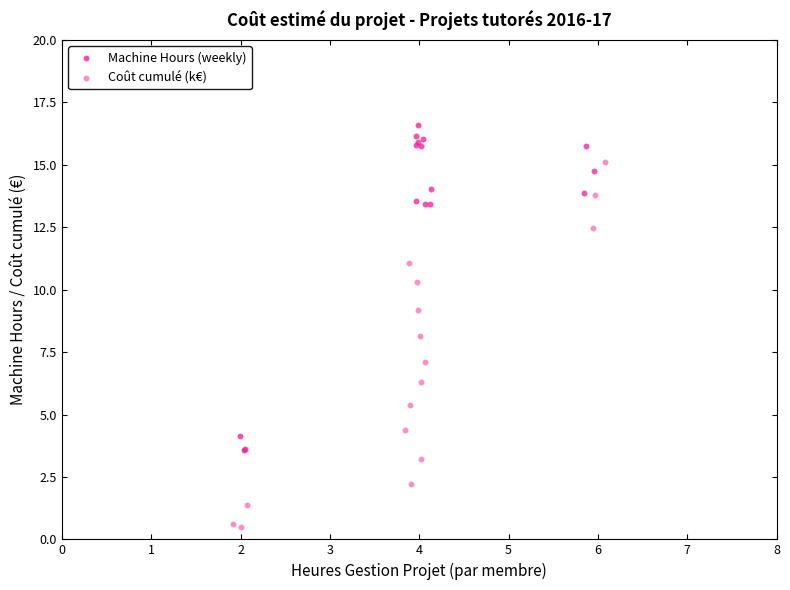

Which series has the largest Y range (max minus min)?

Coût cumulé (k€)